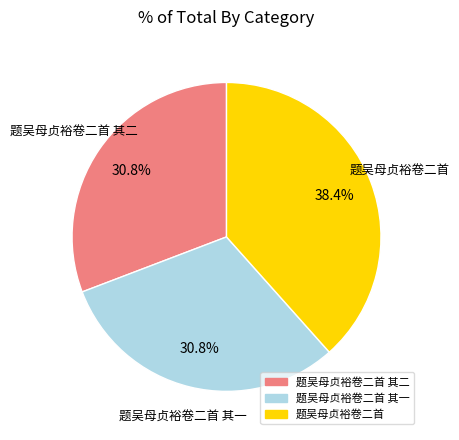

Is there a majority slice in this chart?

No